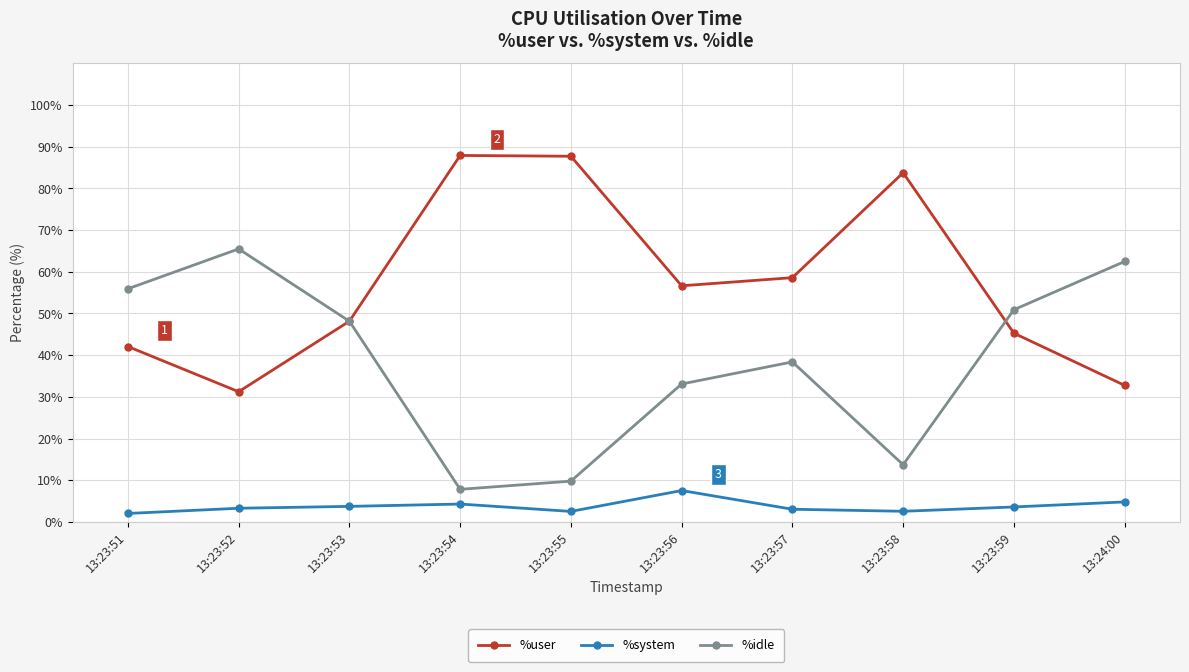

At which category does %user reach its first local valley?

13:23:52